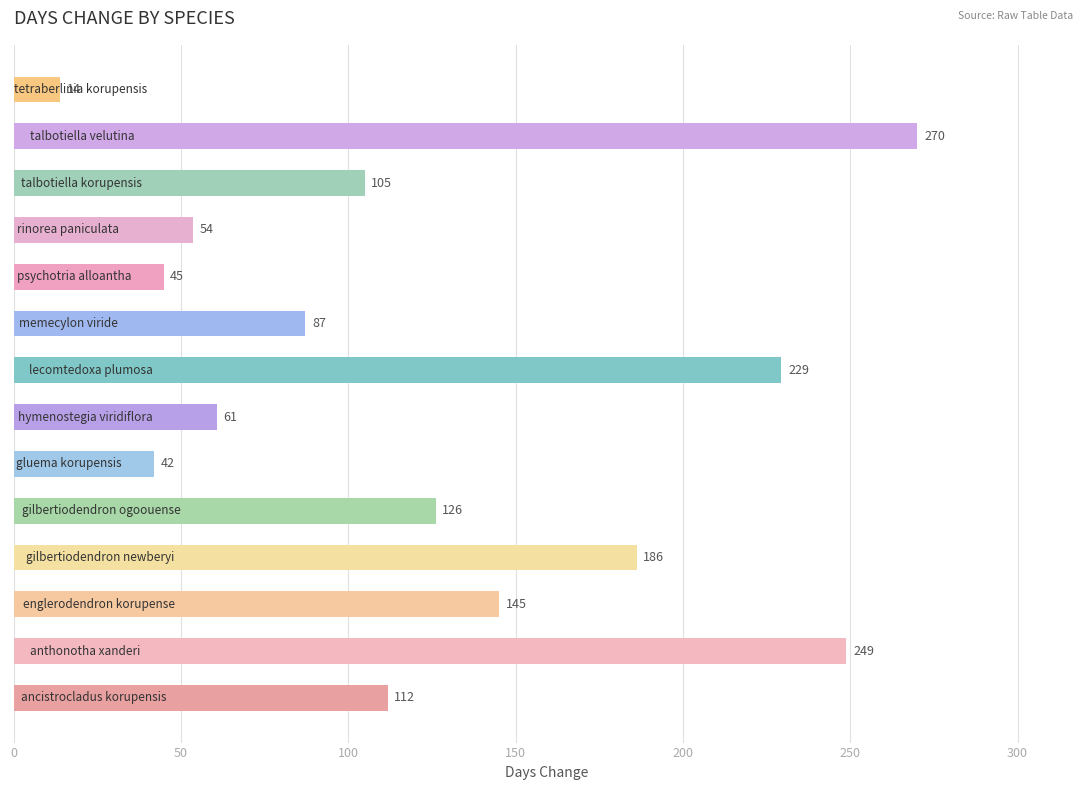

What is the smallest value displayed?

13.9